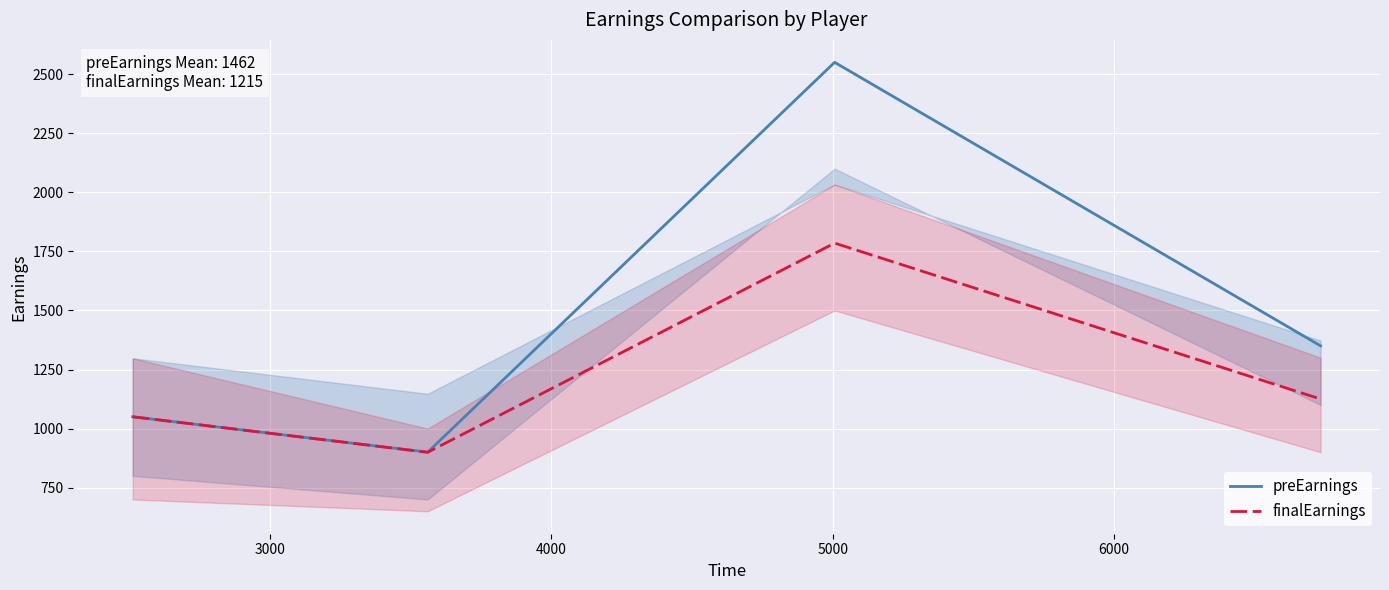

What is the greatest value displayed?

2550.0